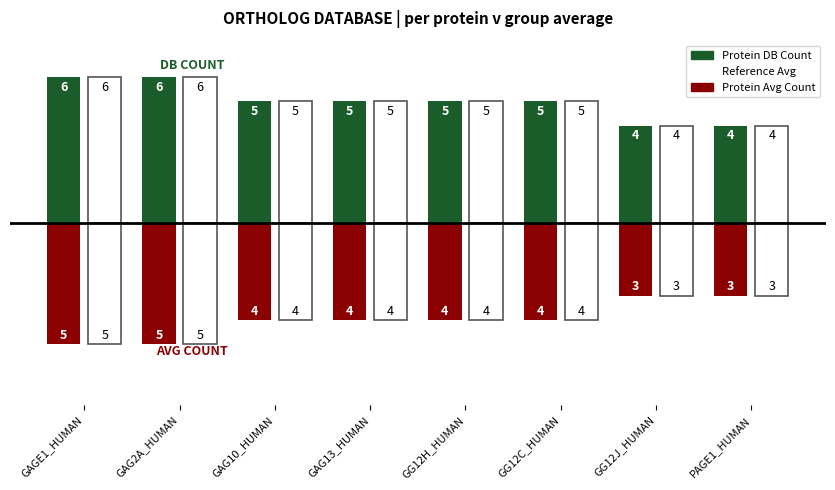

Does the chart contain stacked bars?

No